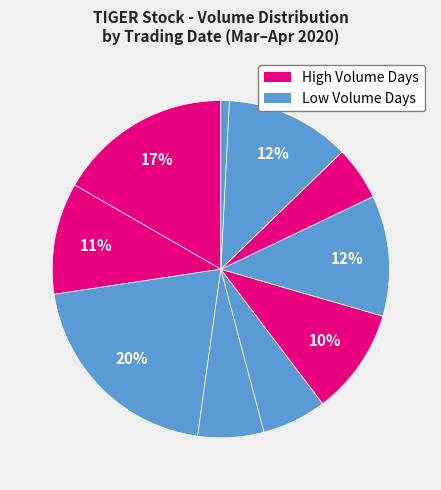

Count the number of slices in the pie.

10